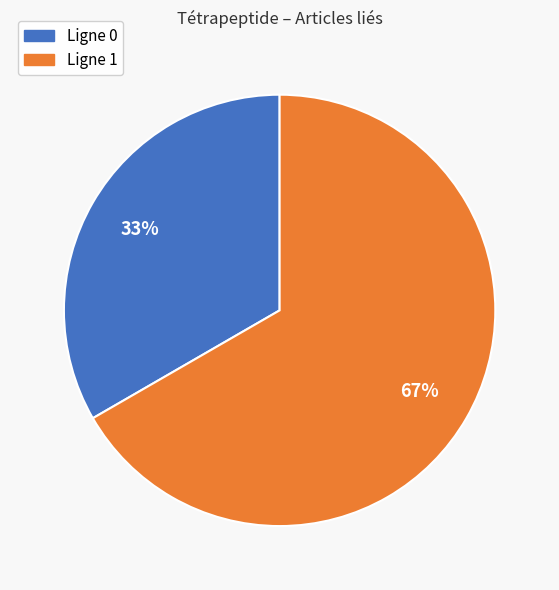

How many segments does this pie chart have?

2